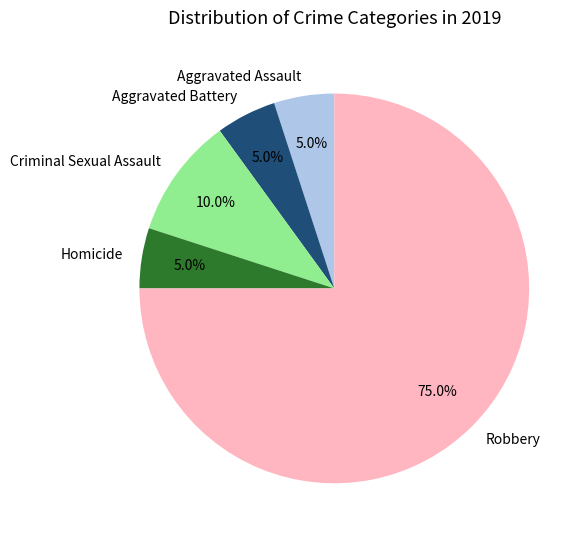

Which category accounts for the majority?

Robbery